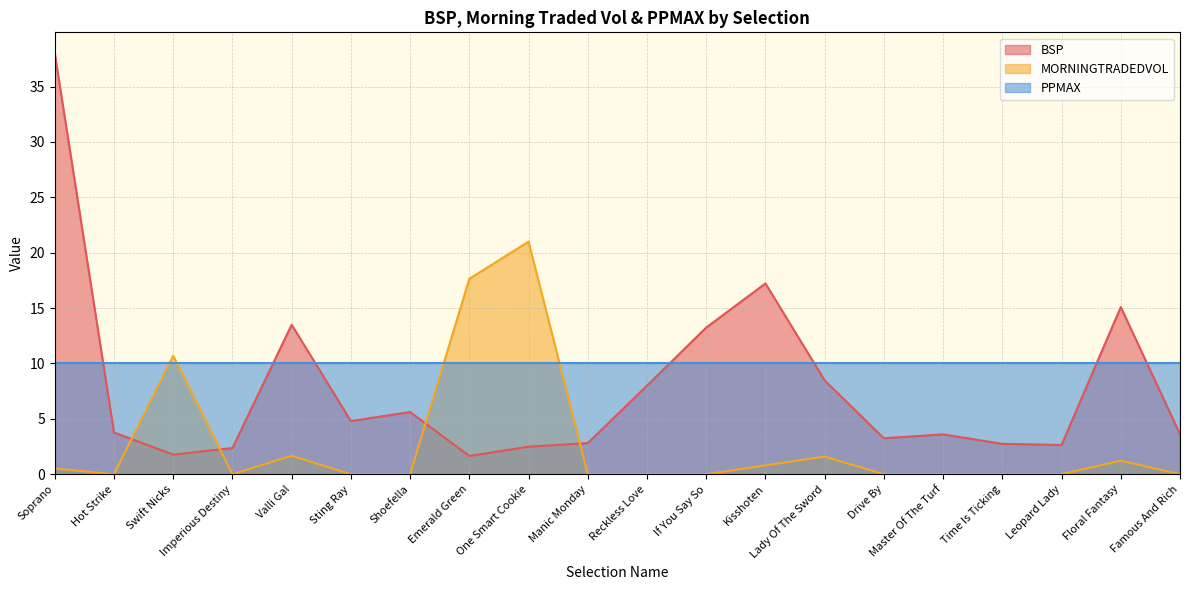

What is the difference between the MORNINGTRADEDVOL values at Hot Strike and Valli Gal?

1.7